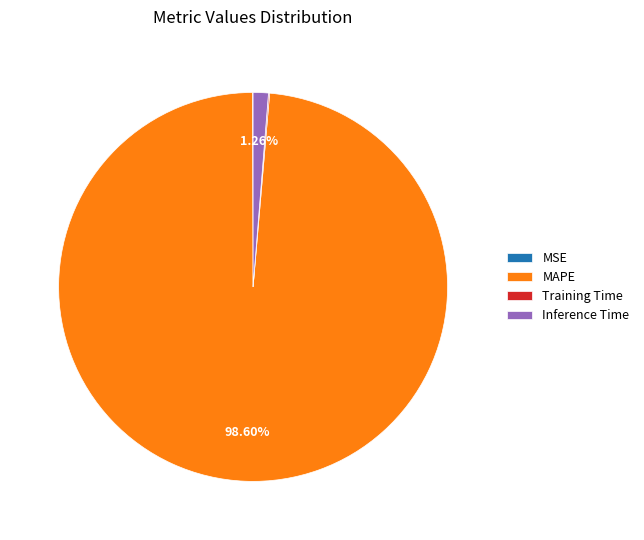

Which category accounts for the majority?

MAPE